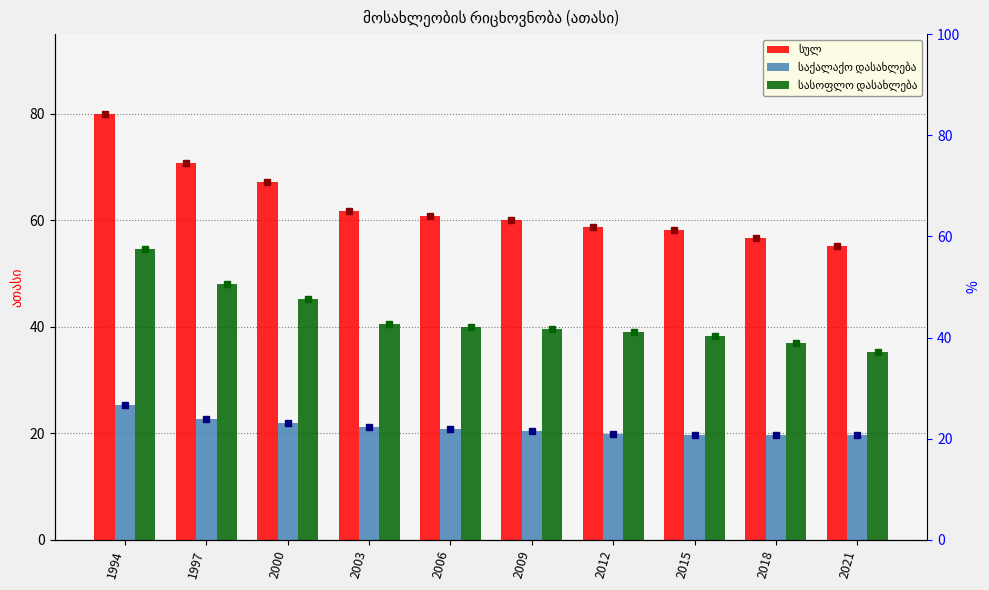

The საქალაქო დასახლება series shows 25.3 at 1994. True or false?

True